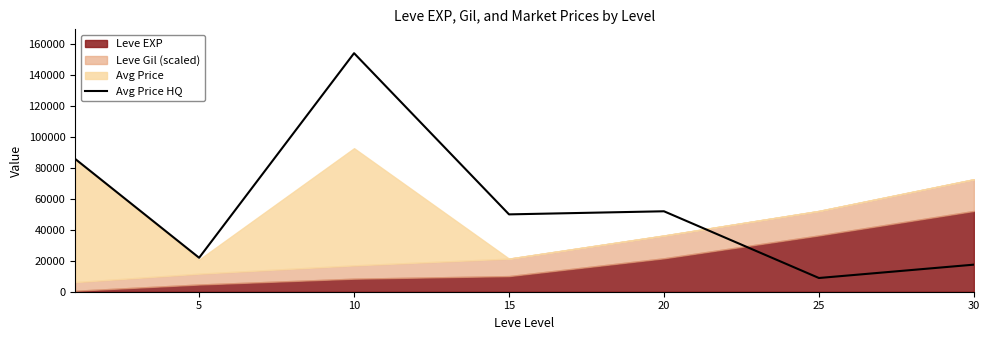

How many data points are less than 49997?

3